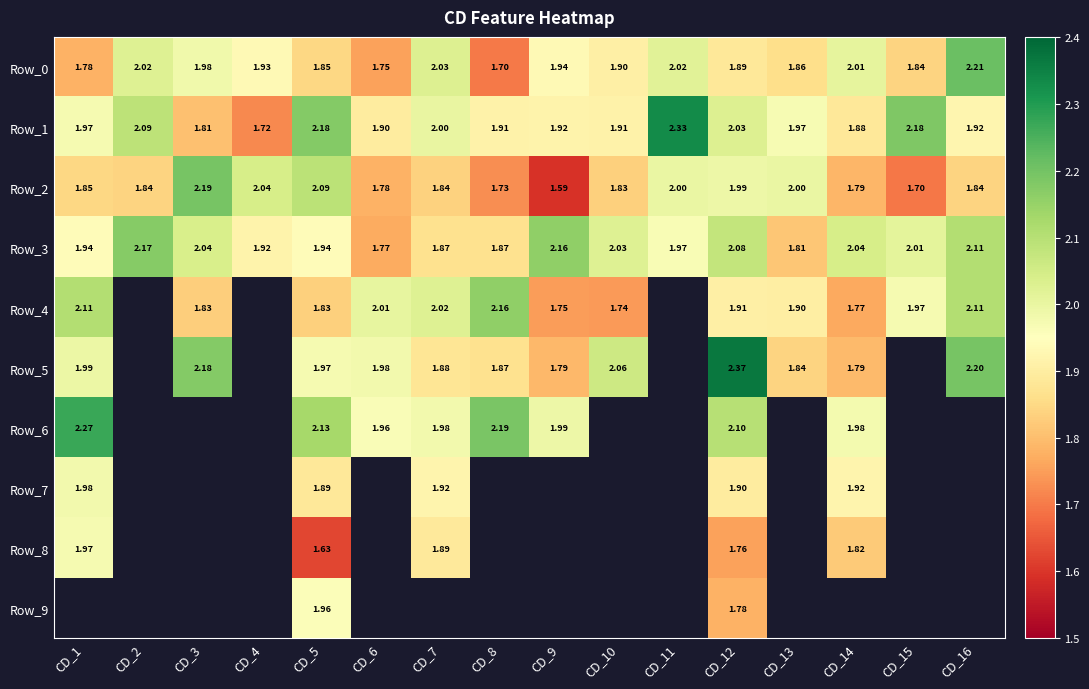

What is the highest value of the Row_5 series?

2.4